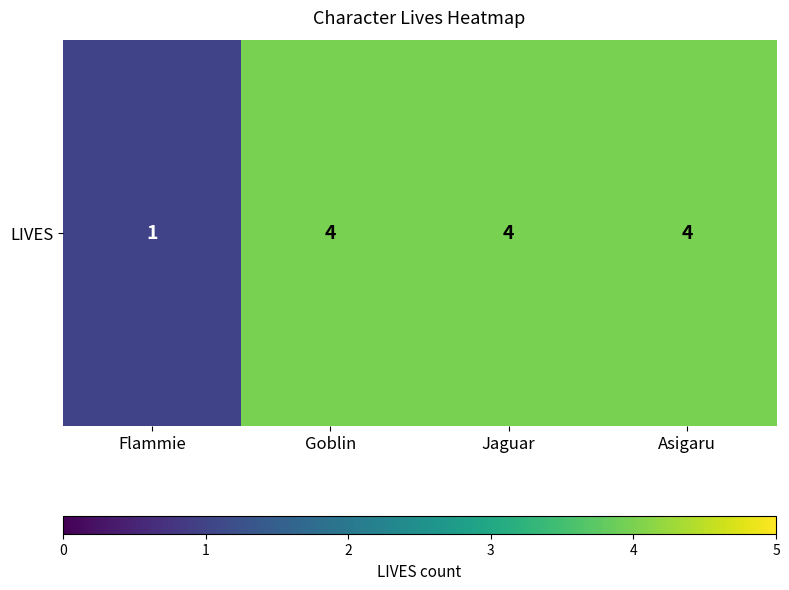

How many series are shown in this chart?

1